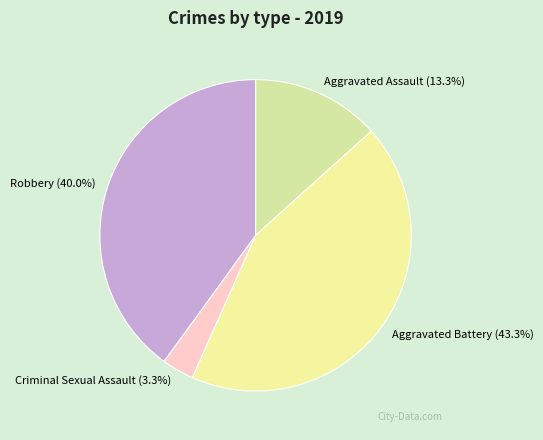

Rank the categories by value from lowest to highest.

Criminal Sexual Assault (3.3%), Aggravated Assault (13.3%), Robbery (40.0%), Aggravated Battery (43.3%)